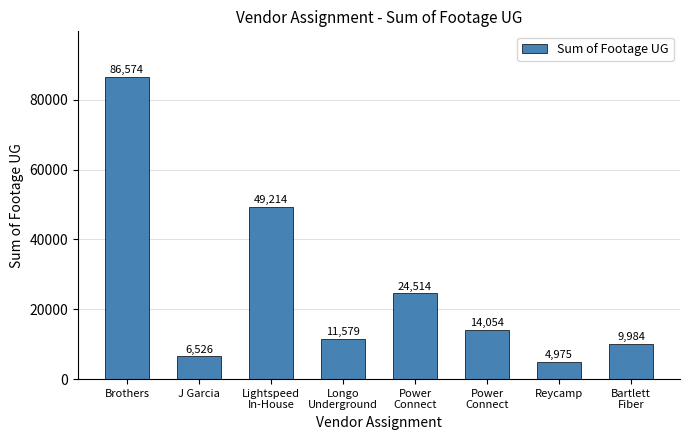

What is the average value?

25928